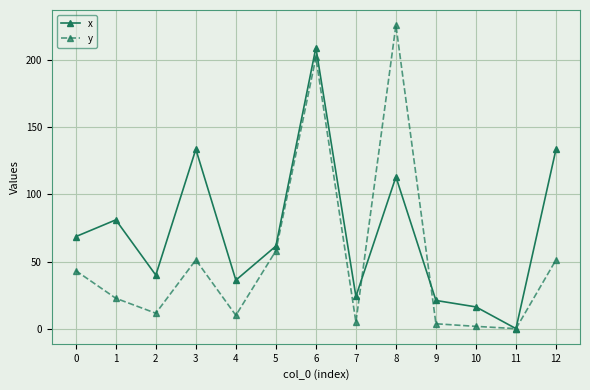

The x series shows 92.5 at 5. True or false?

False